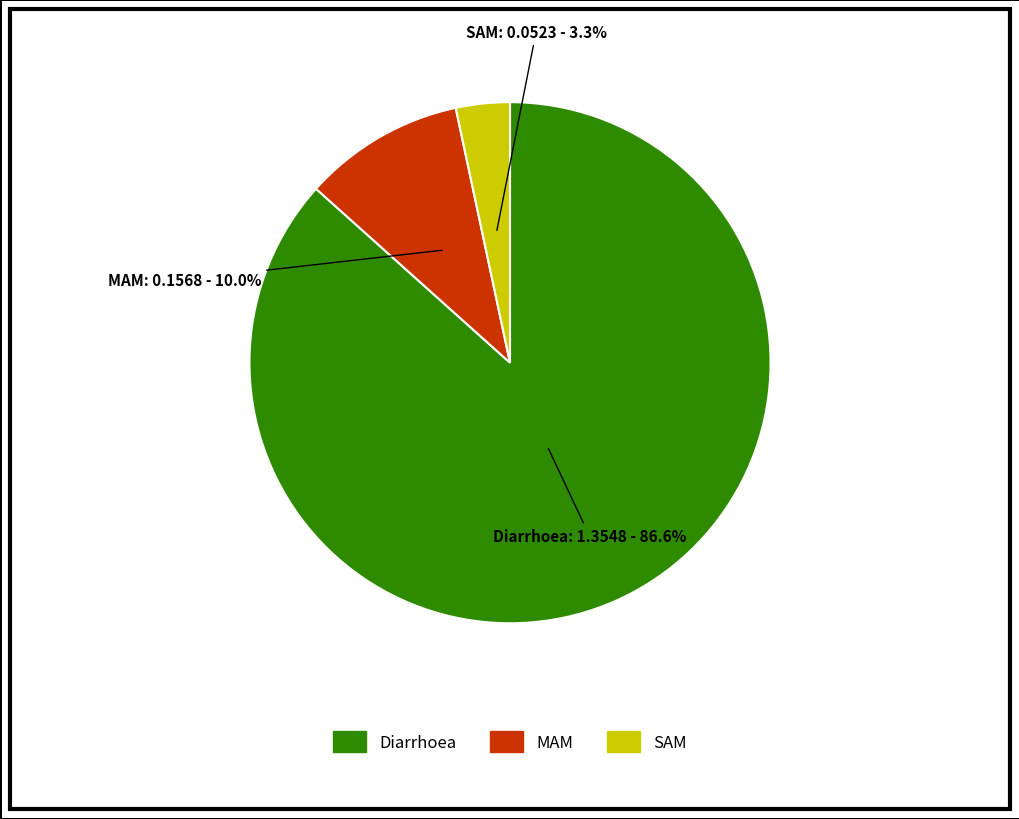

What is the total percentage of Diarrhoea and SAM?

90.0%